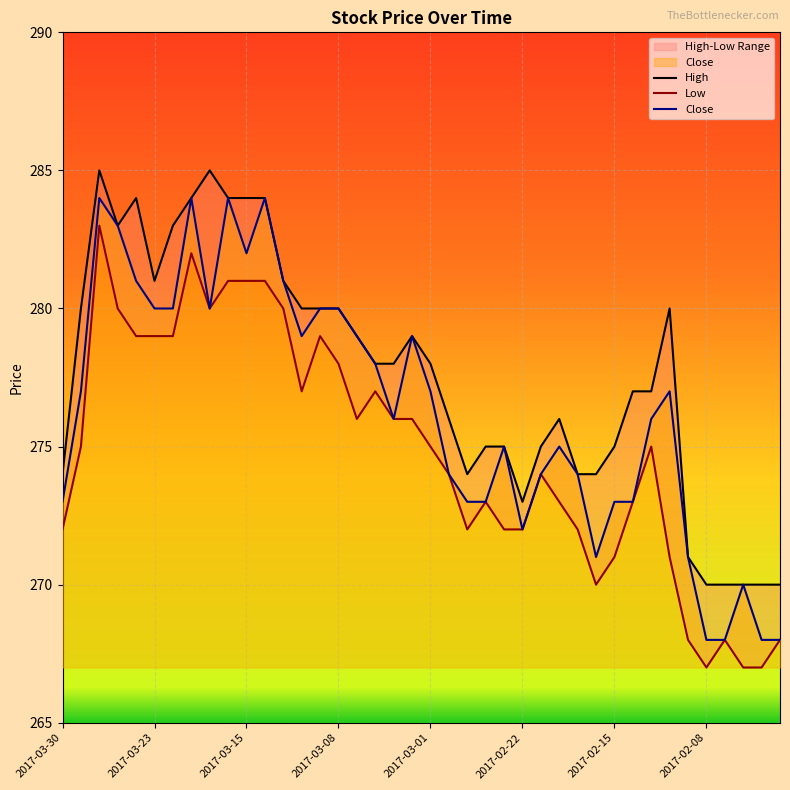

In Close, how many points are lower than both neighbors (excluding endpoints)?

6